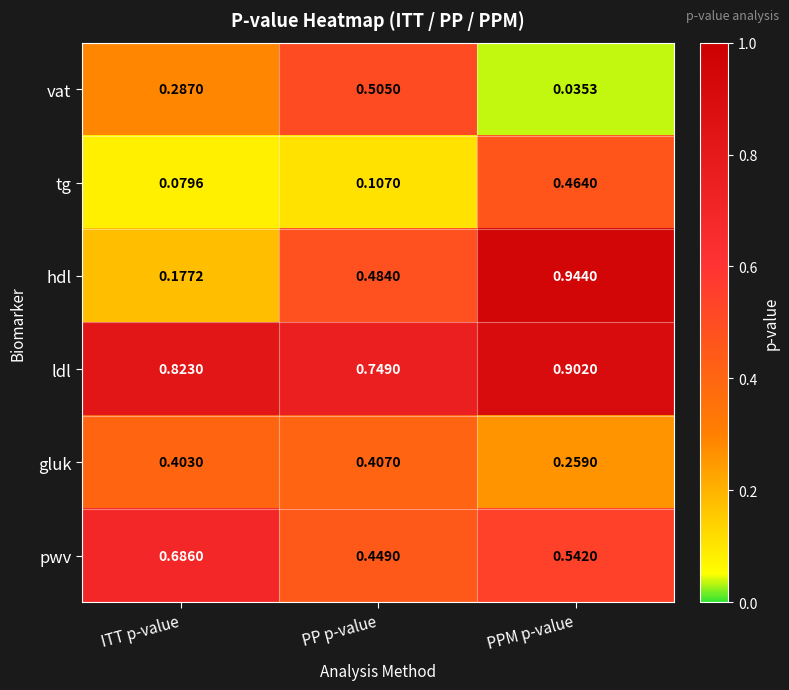

At which label is vat closest to 0?

PPM p-value